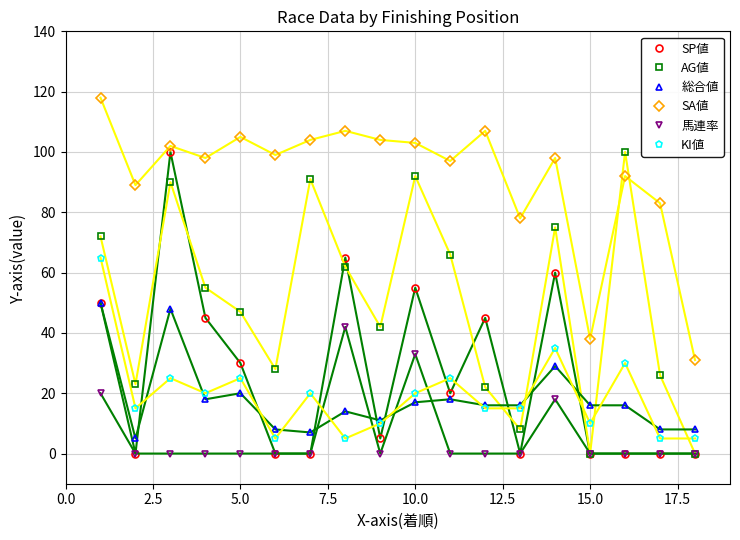

Which series has the largest total across all categories?

SA値